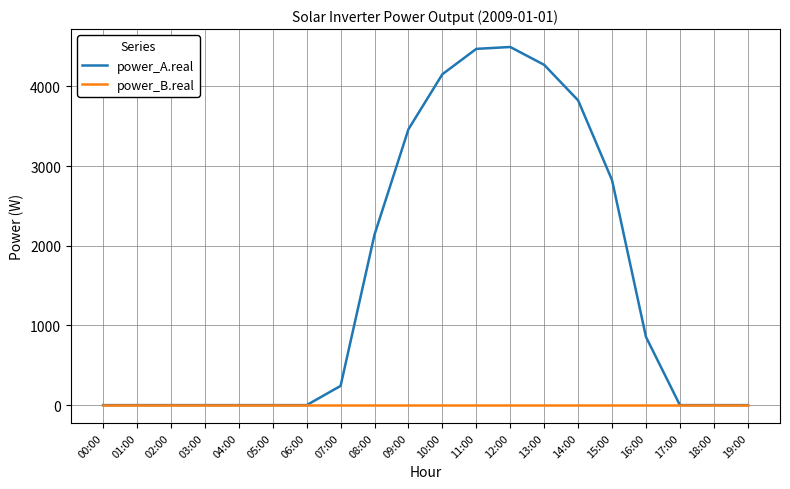

True or false: power_B.real has a value of 0.0 at 05:00.

True